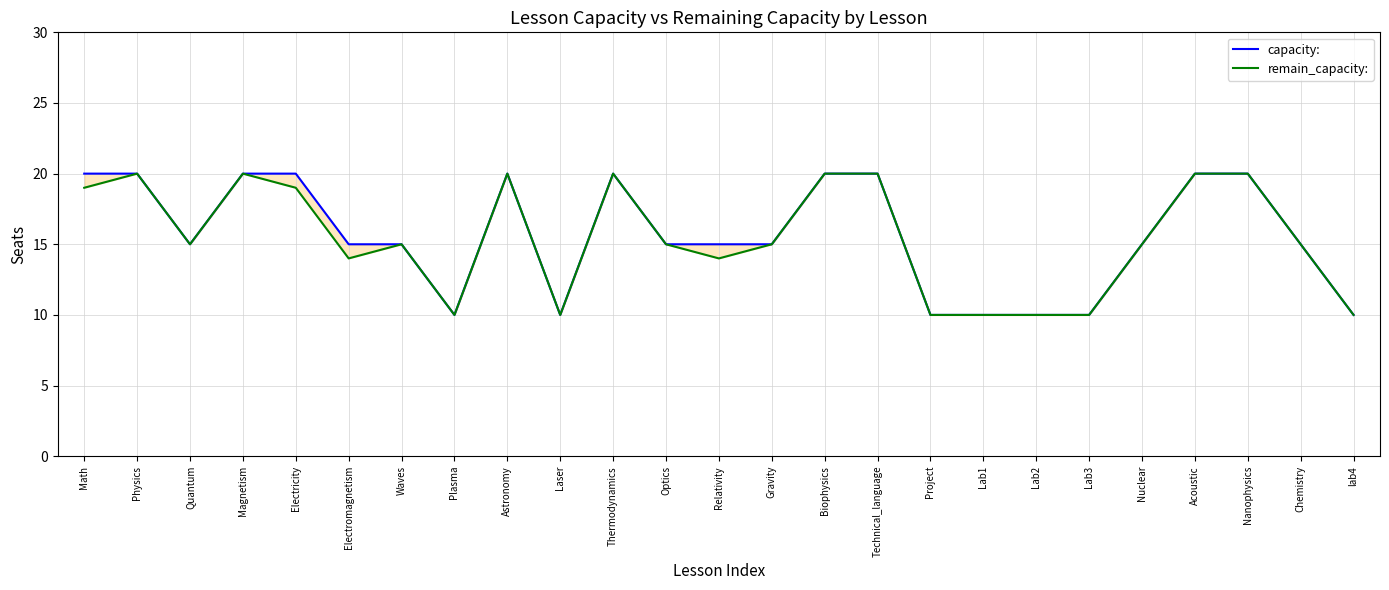

Reading right to left, what are all the values shown in this chart?

capacity:: 10	15	20	20	15	10	10	10	10	20	20	15	15	15	20	10	20	10	15	15	20	20	15	20	20
remain_capacity:: 10	15	20	20	15	10	10	10	10	20	20	15	14	15	20	10	20	10	15	14	19	20	15	20	19